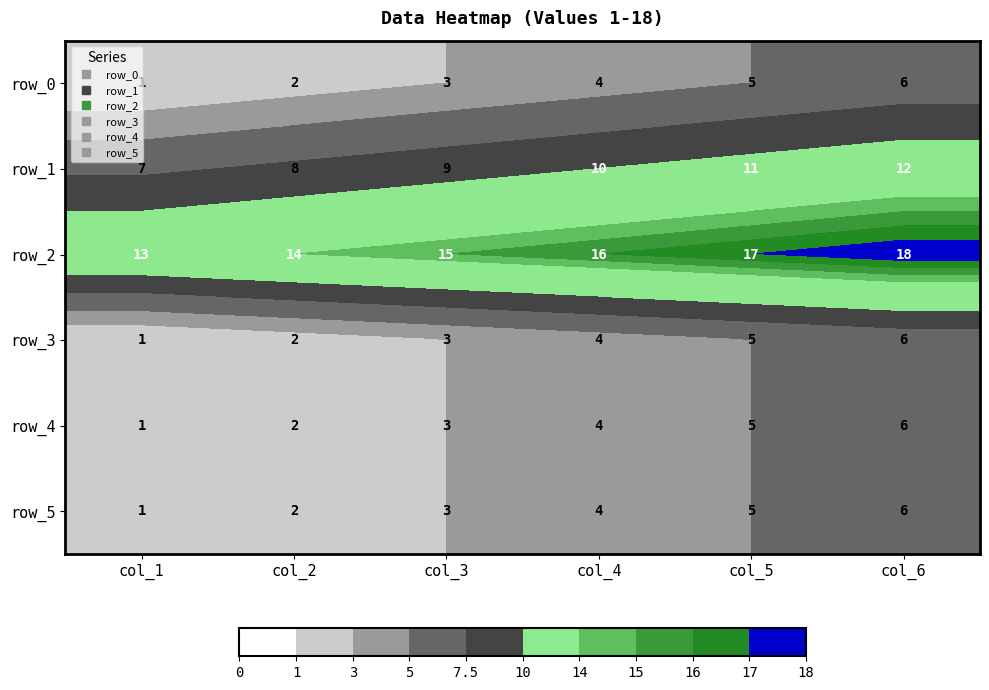

How many row_0 values are between 2 and 5?

4